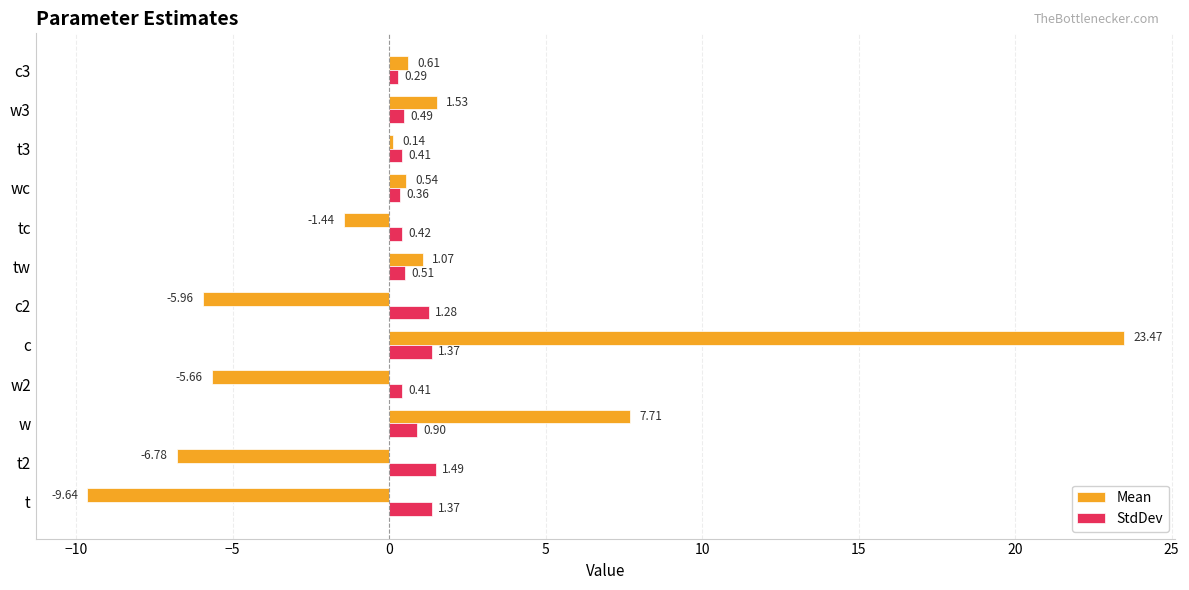

Which series has the largest total across all categories?

StdDev